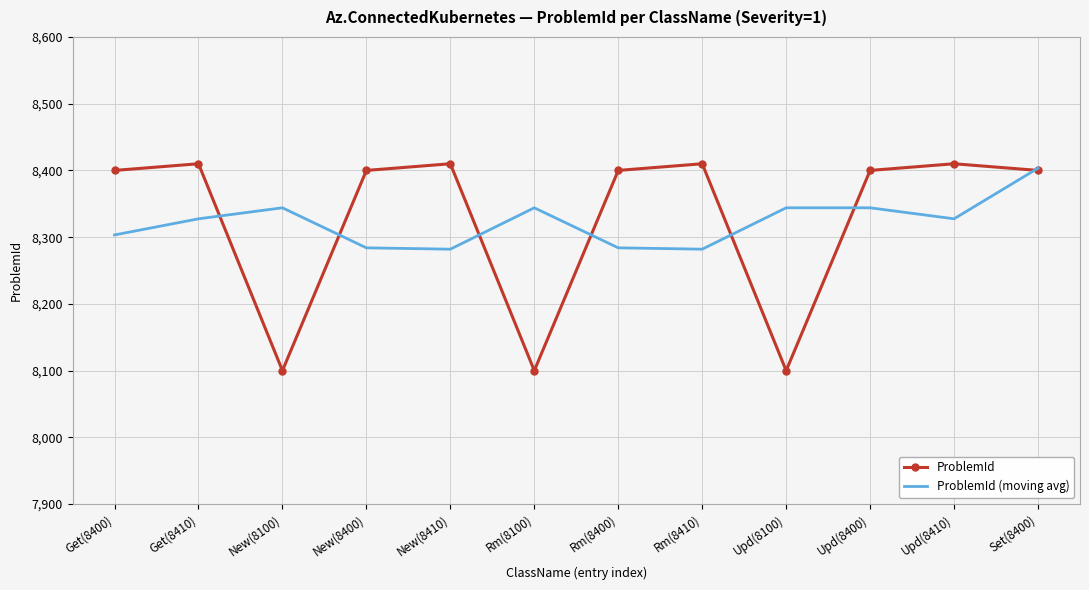

What is the difference between the ProblemId (moving avg) values at Upd(8410) and New(8100)?

16.5